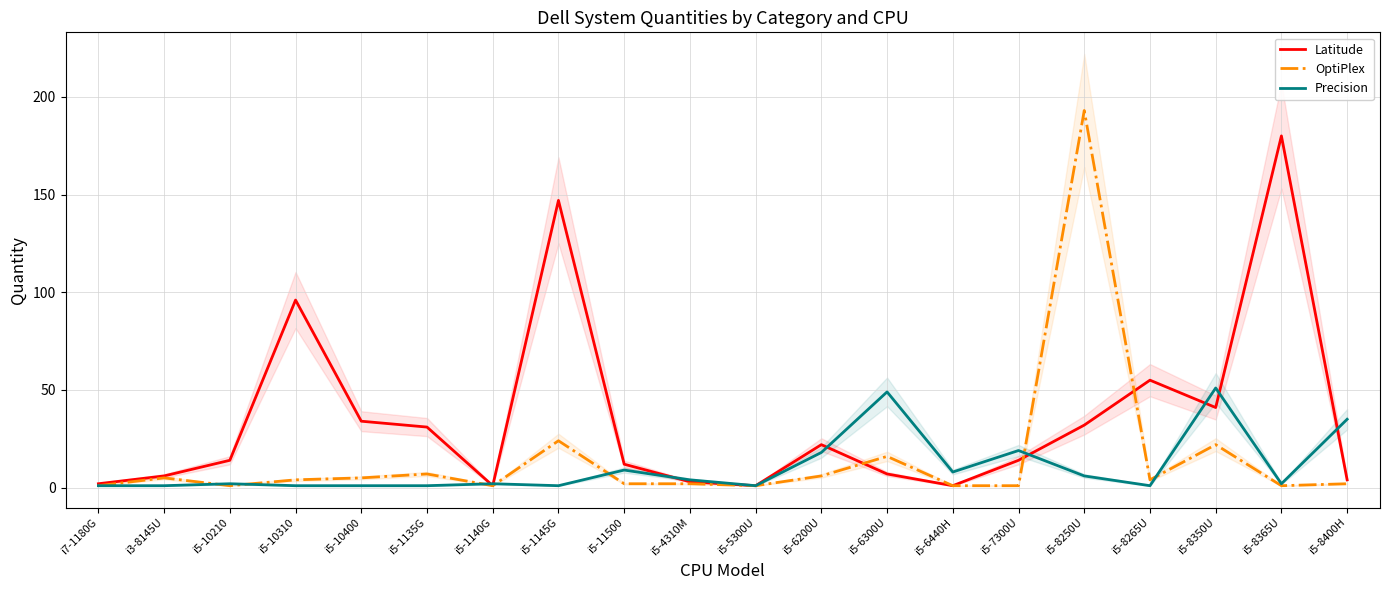

List the series in order of their peak value, highest first.

OptiPlex, Latitude, Precision